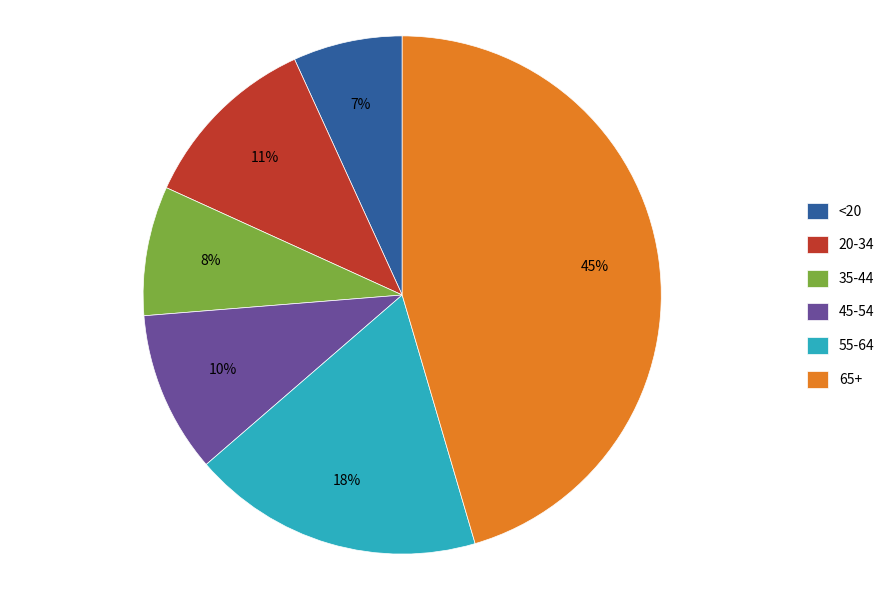

Does 65+ account for over 50% of the chart?

No